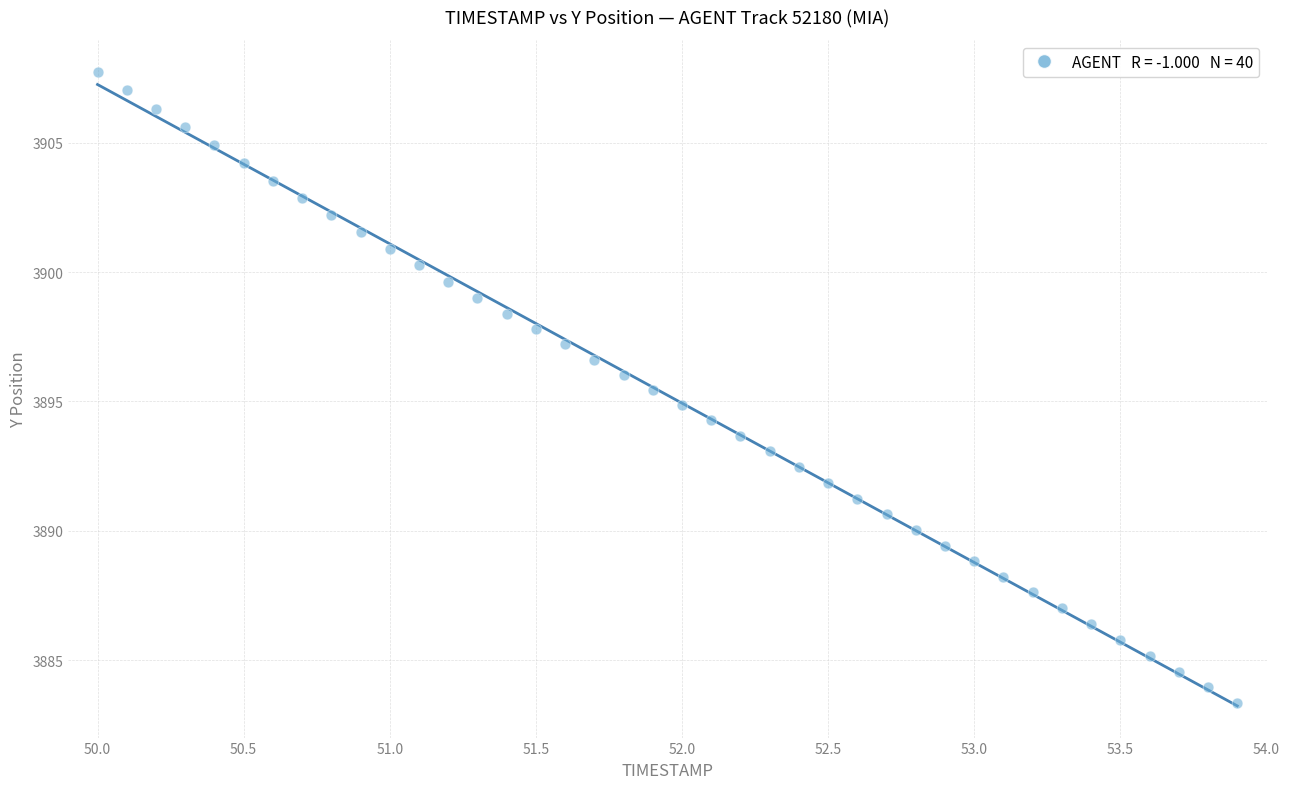

What is the range of Y values (max minus min)?

24.4